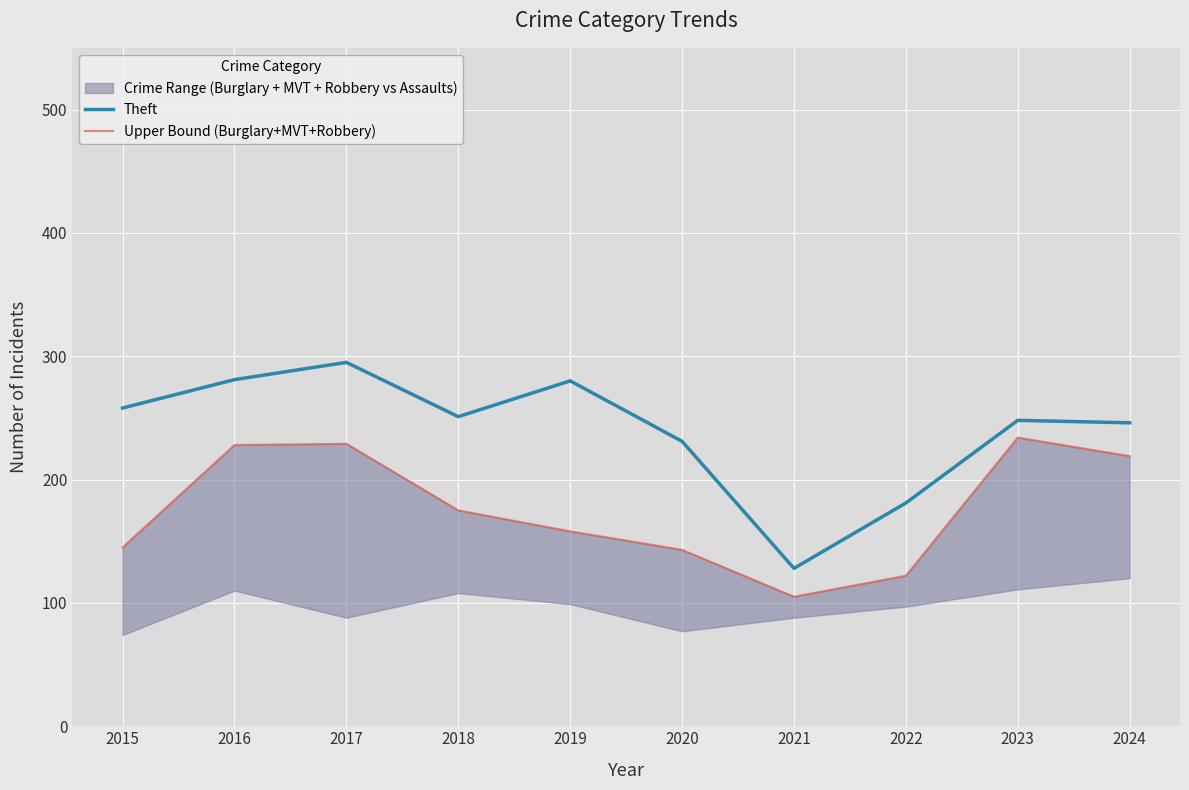

At how many categories does at least one series exceed 108?

10